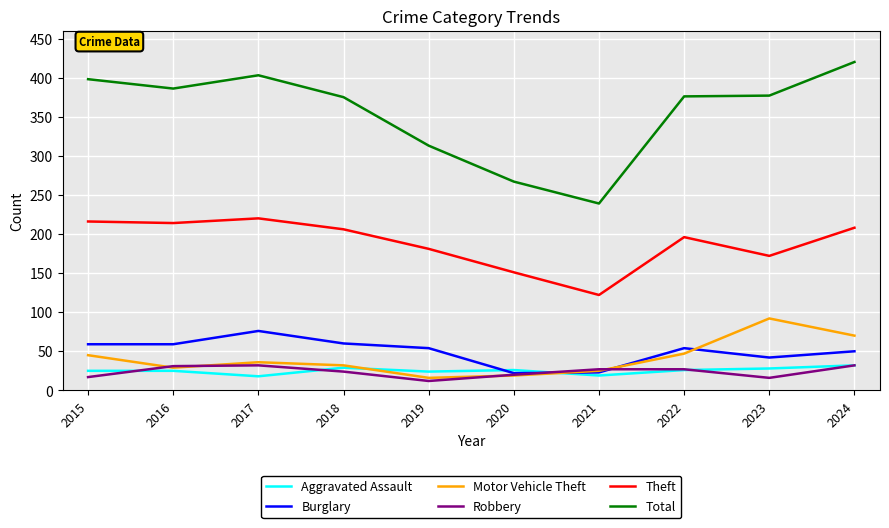

At which category does the chart reach its peak across all series?

2024